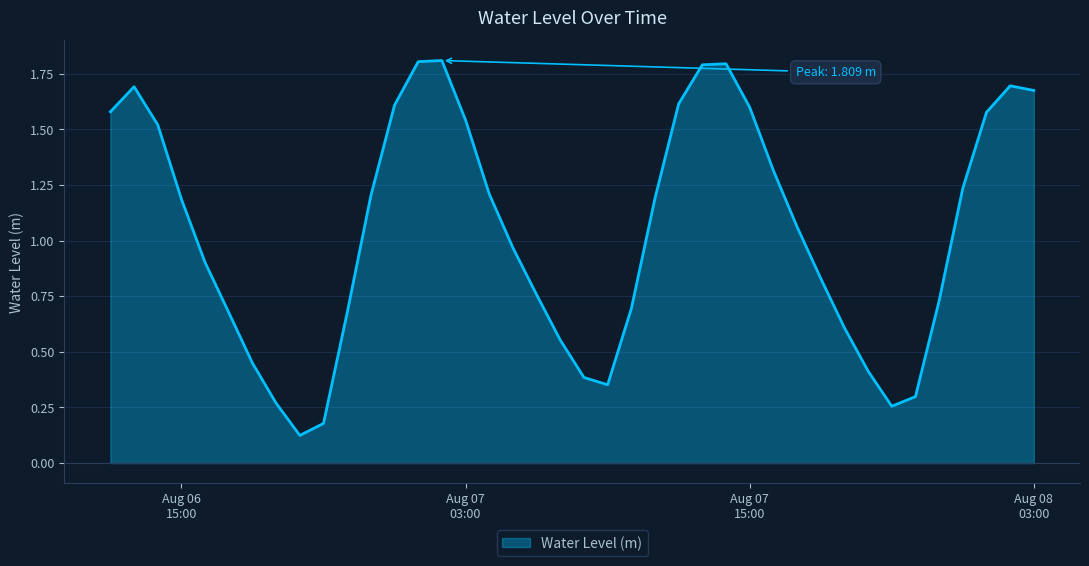

What is the greatest value displayed?

1.8